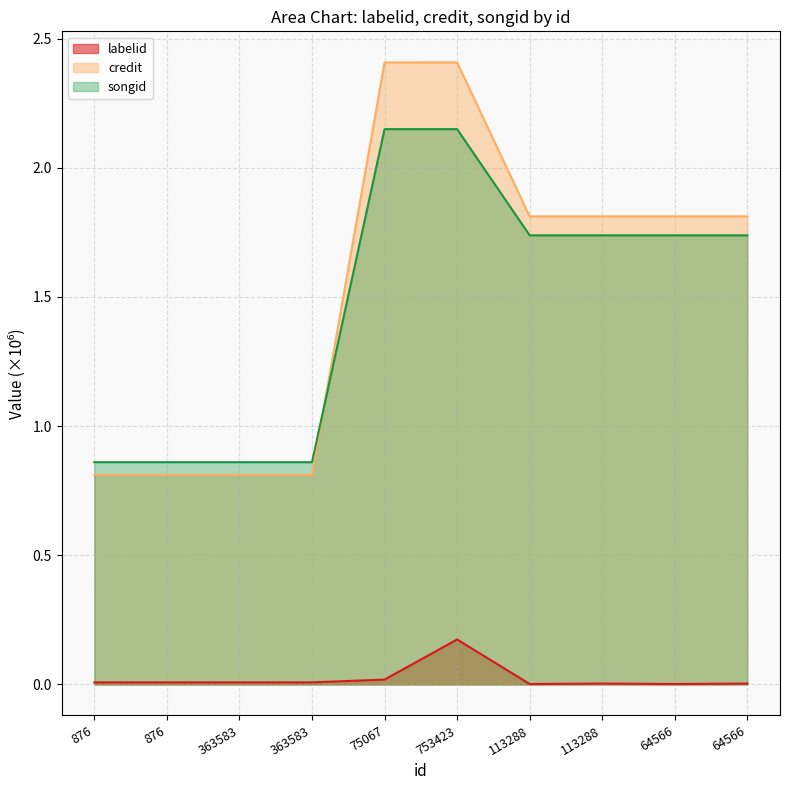

Between 876 and 753423, which is larger?

753423